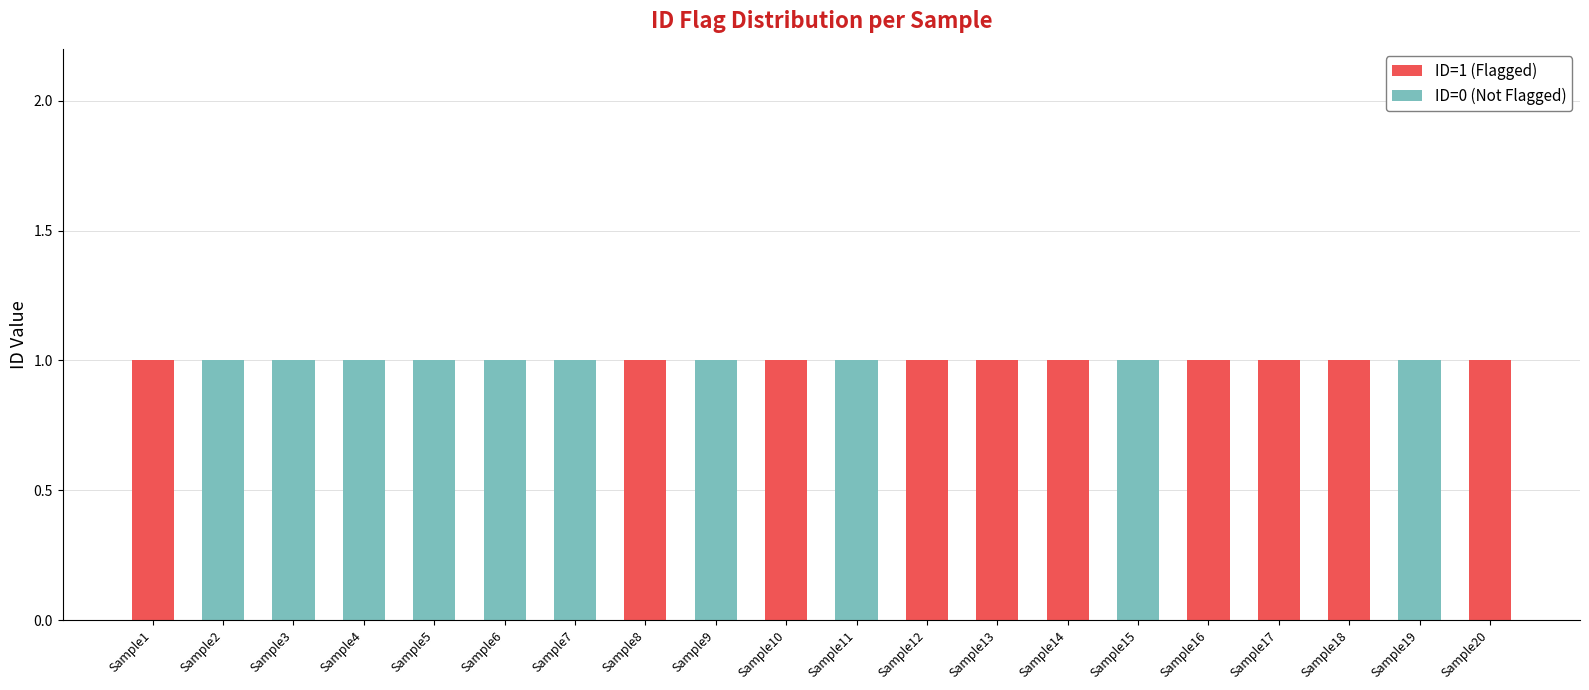

True or false: ID=1 (Flagged) has a value of -1 at Sample11.

False